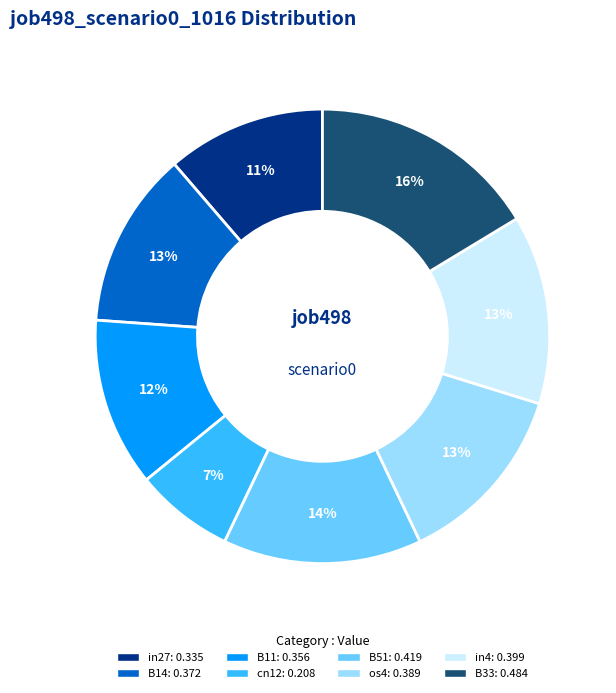

To the nearest percent, what is the combined percentage of cn12 and B14?

20%